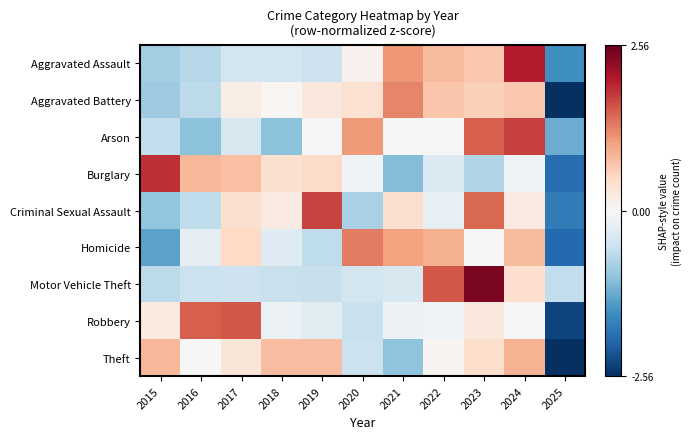

Reading left to right, extract all data points from this chart.

Aggravated Assault: 2015=-0.9	2016=-0.7	2017=-0.5	2018=-0.5	2019=-0.5	2020=0.1	2021=1.1	2022=0.8	2023=0.7	2024=2.0	2025=-1.6
Aggravated Battery: 2015=-0.9	2016=-0.7	2017=0.2	2018=0.0	2019=0.3	2020=0.4	2021=1.2	2022=0.7	2023=0.6	2024=0.7	2025=-2.5
Arson: 2015=-0.6	2016=-1.1	2017=-0.4	2018=-1.1	2019=0.0	2020=1.1	2021=0.0	2022=0.0	2023=1.5	2024=1.7	2025=-1.3
Burglary: 2015=1.9	2016=0.9	2017=0.8	2018=0.4	2019=0.5	2020=-0.1	2021=-1.1	2022=-0.4	2023=-0.8	2024=-0.1	2025=-1.9
Criminal Sexual Assault: 2015=-1.0	2016=-0.7	2017=0.4	2018=0.2	2019=1.7	2020=-0.8	2021=0.4	2022=-0.2	2023=1.5	2024=0.2	2025=-1.8
Homicide: 2015=-1.4	2016=-0.2	2017=0.5	2018=-0.3	2019=-0.6	2020=1.3	2021=1.0	2022=0.9	2023=-0.0	2024=0.8	2025=-2.0
Motor Vehicle Theft: 2015=-0.7	2016=-0.5	2017=-0.5	2018=-0.6	2019=-0.6	2020=-0.5	2021=-0.4	2022=1.6	2023=2.4	2024=0.4	2025=-0.6
Robbery: 2015=0.2	2016=1.5	2017=1.6	2018=-0.1	2019=-0.3	2020=-0.6	2021=-0.2	2022=-0.1	2023=0.3	2024=0.0	2025=-2.4
Theft: 2015=0.8	2016=-0.0	2017=0.3	2018=0.8	2019=0.8	2020=-0.6	2021=-1.0	2022=0.1	2023=0.4	2024=0.9	2025=-2.6